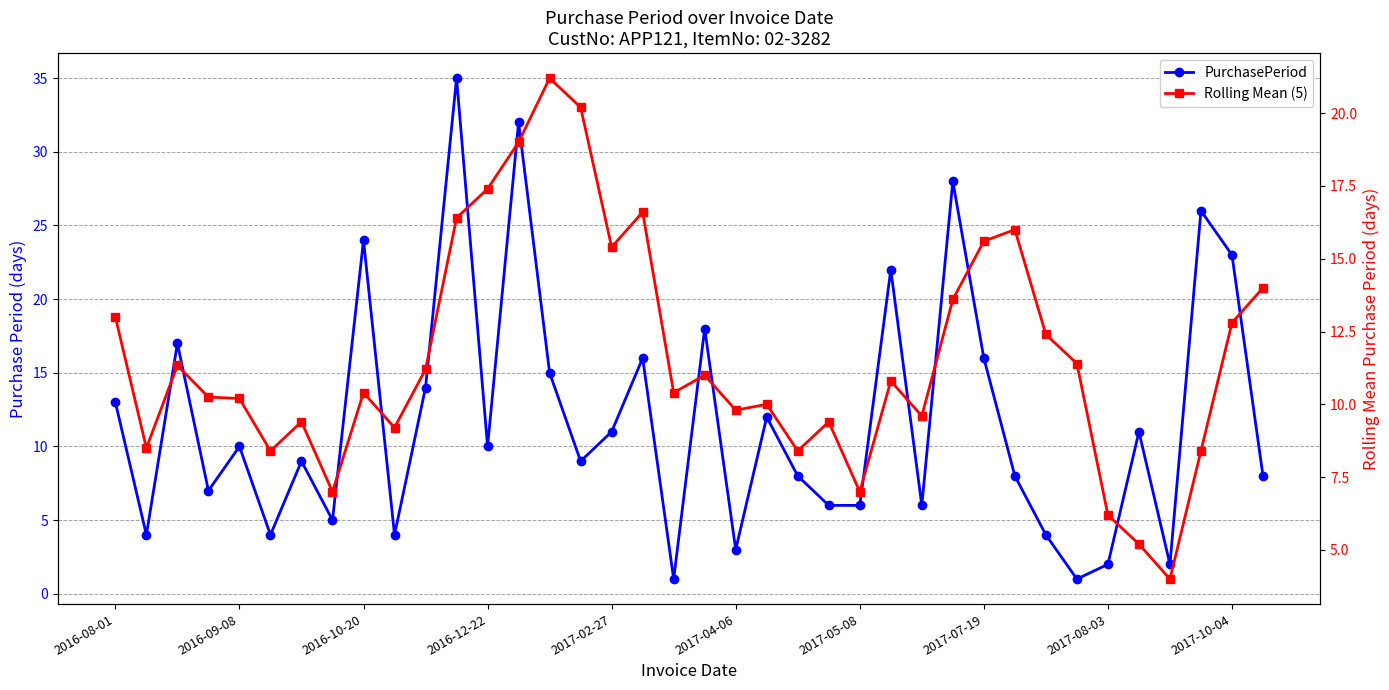

At which category is the sum across all series the highest?

11